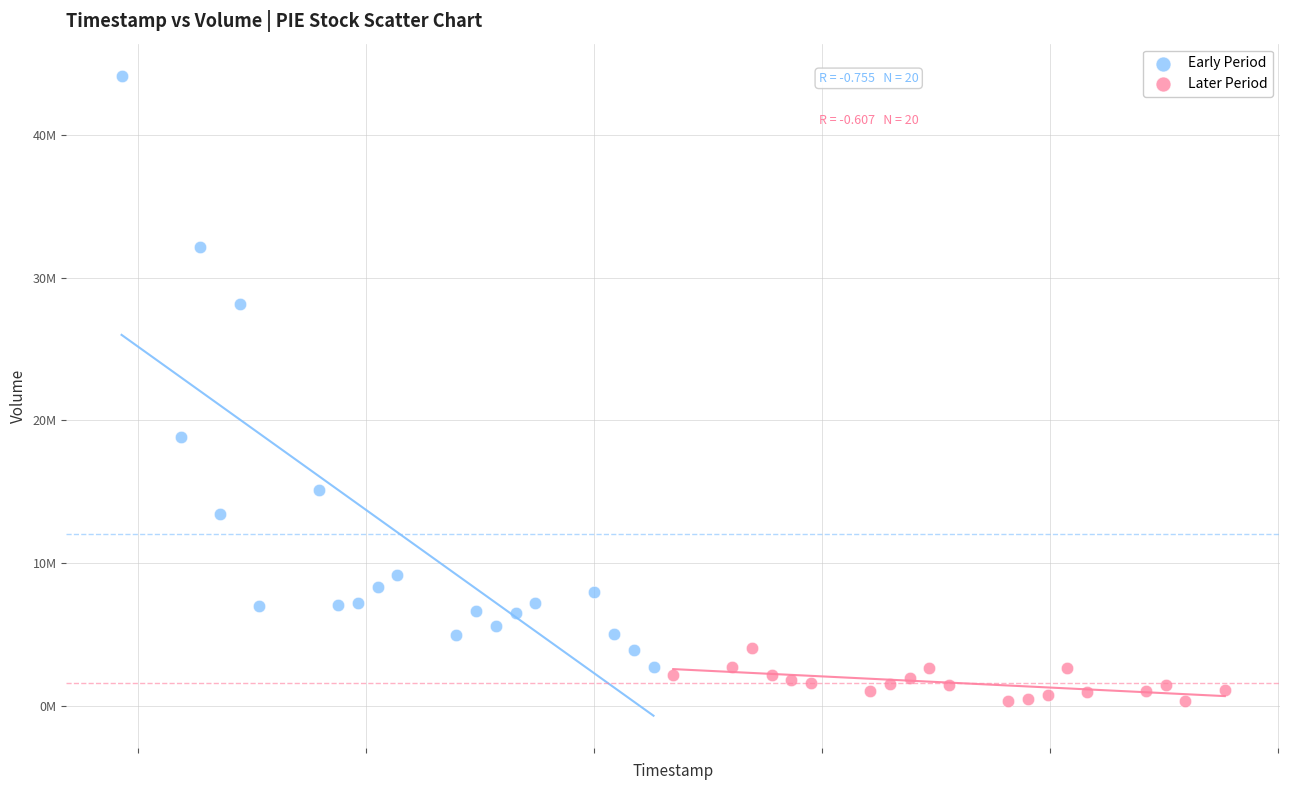

What are all the series names shown in the legend?

Early Period, Later Period